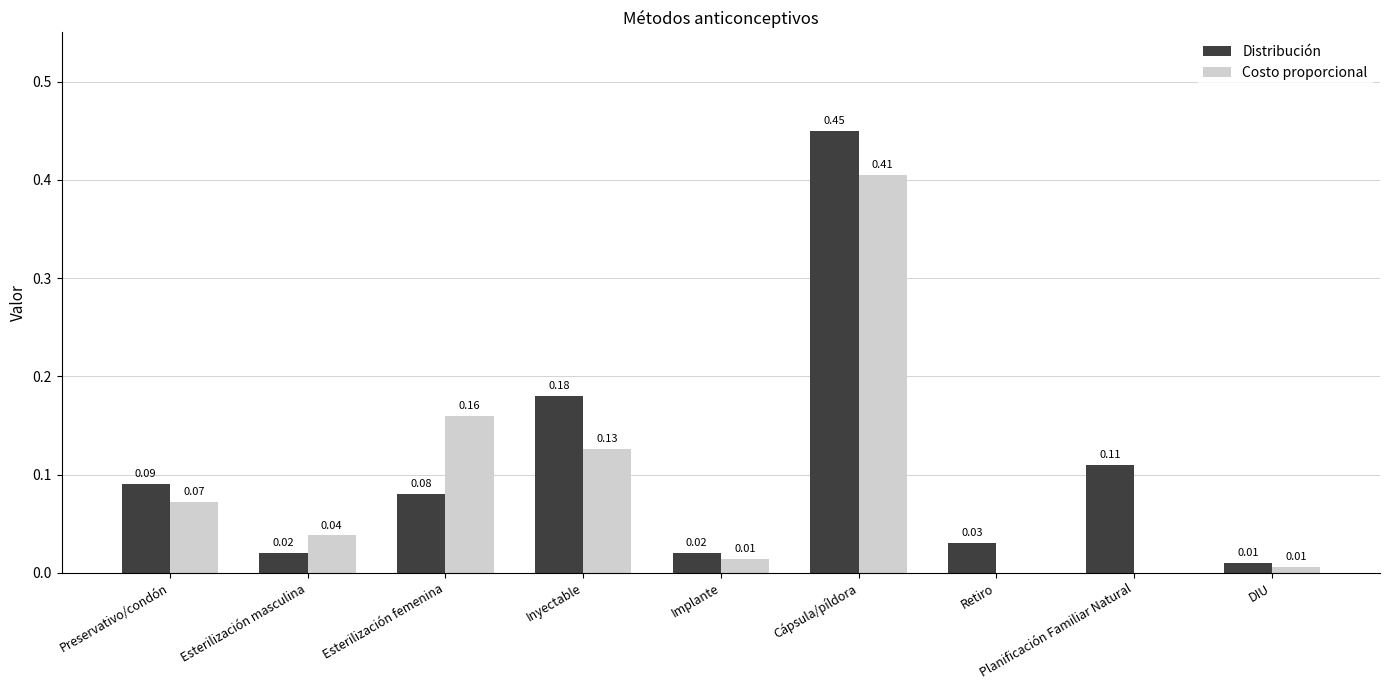

Is it true that Costo proporcional equals 0.0 at DIU?

True